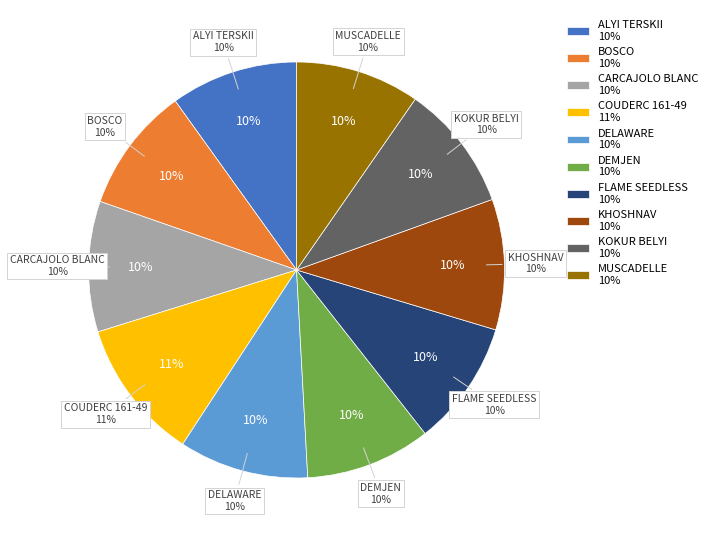

Rank the categories by value from lowest to highest.

MUSCADELLE, BOSCO, DEMJEN, FLAME SEEDLESS, KOKUR BELYI, ALYI TERSKII, DELAWARE, CARCAJOLO BLANC, KHOSHNAV, COUDERC 161-49